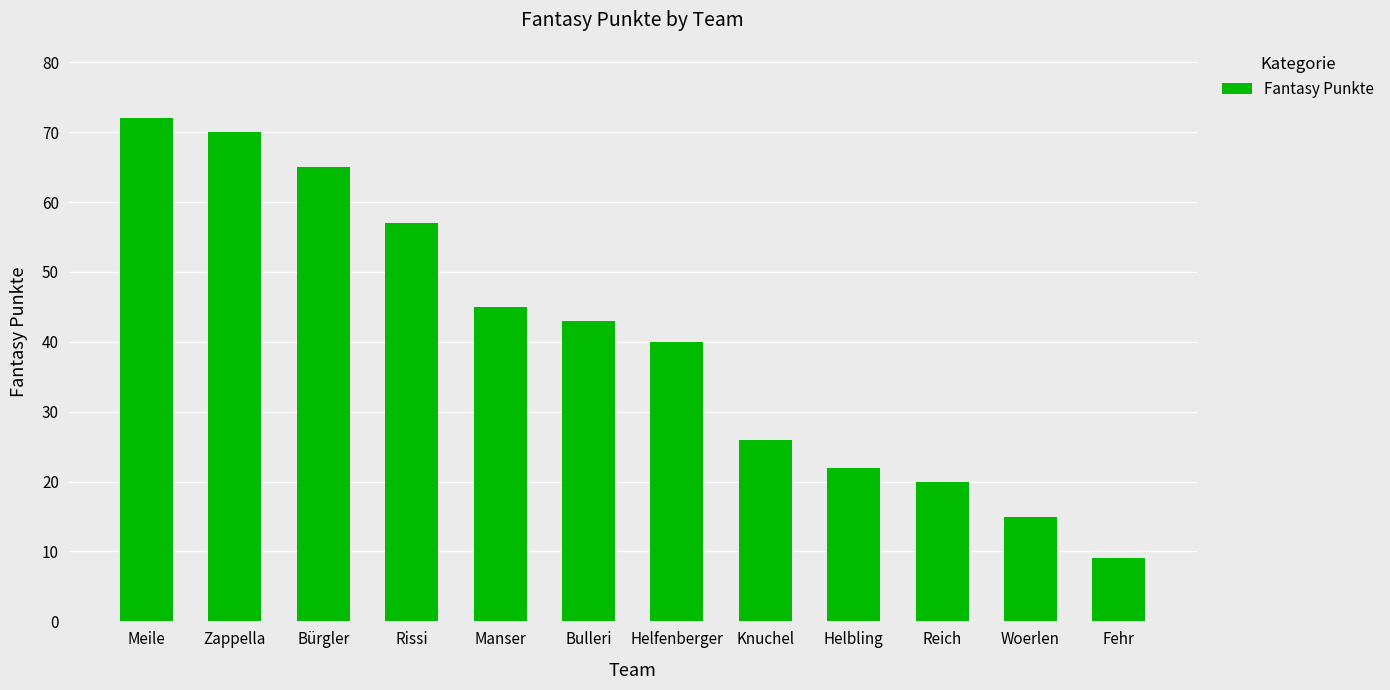

How many categories are shown in the chart?

12